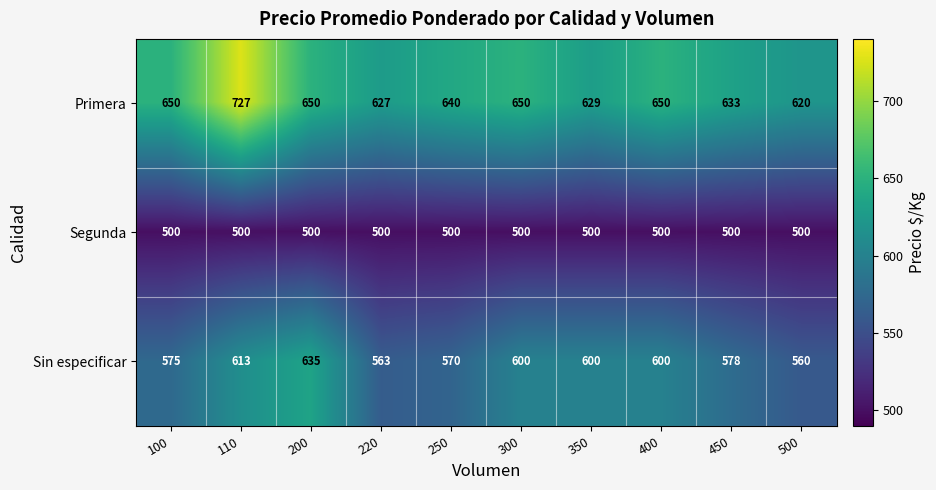

Is it true that Segunda equals 202 at 450?

False